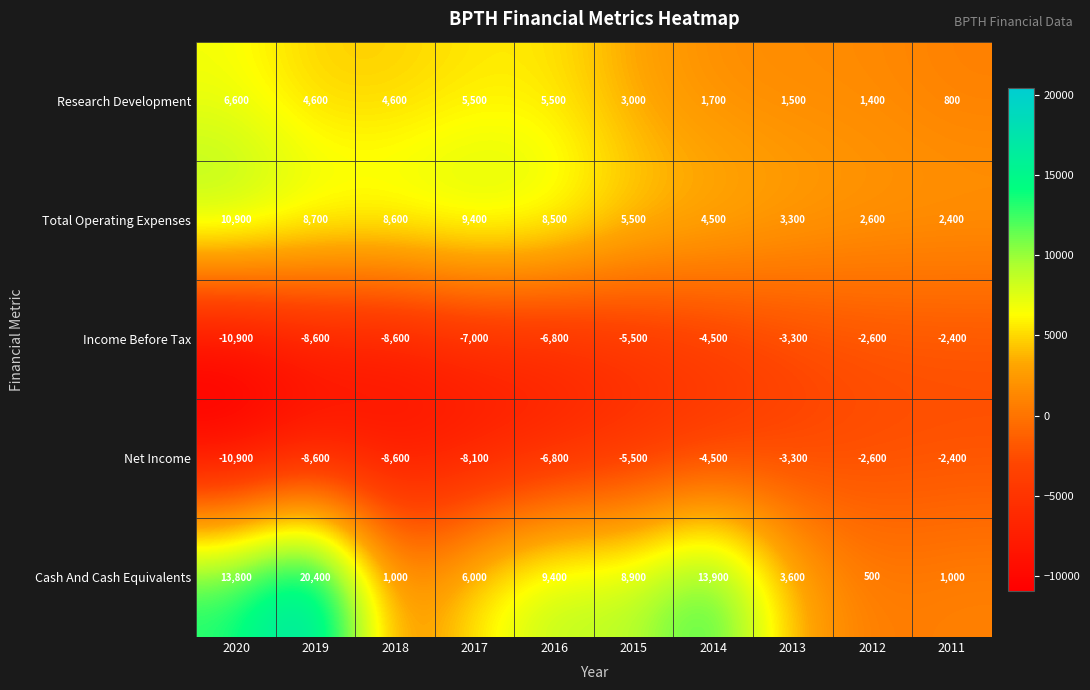

What is the spread (max minus min) of values at 2011?

4800